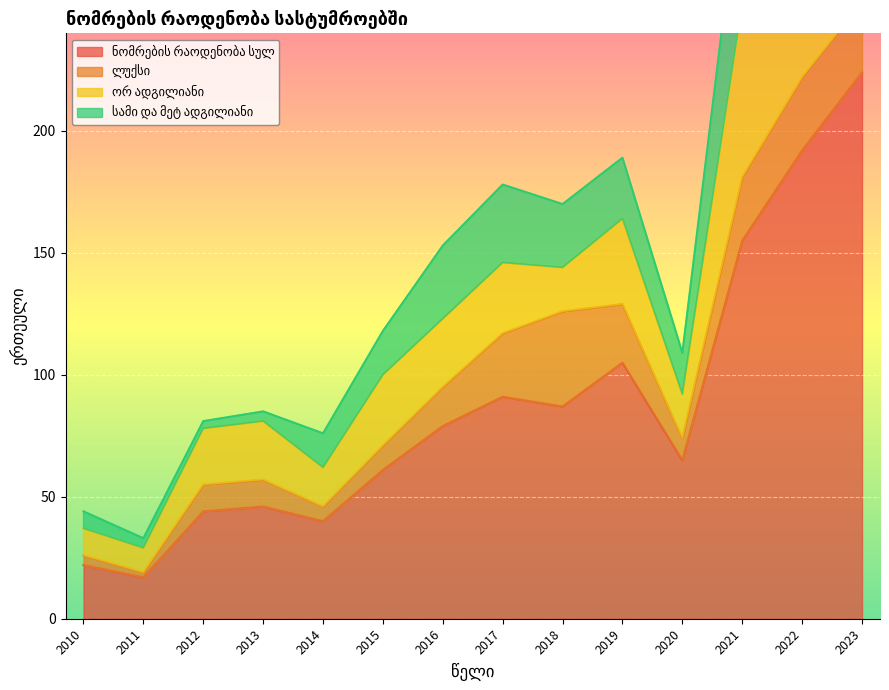

What is the sum of the სამი და მეტ ადგილიანი values at 2012 and 2013?

166